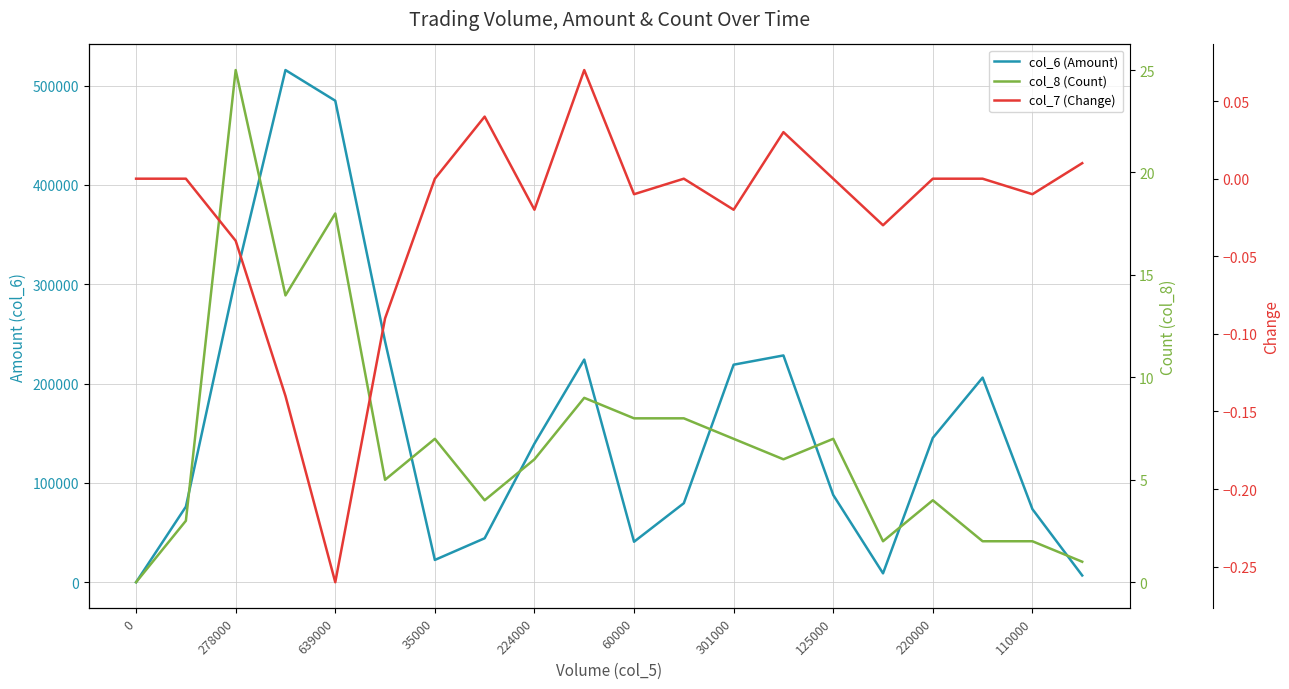

Does the chart display data point markers on the line(s)?

No